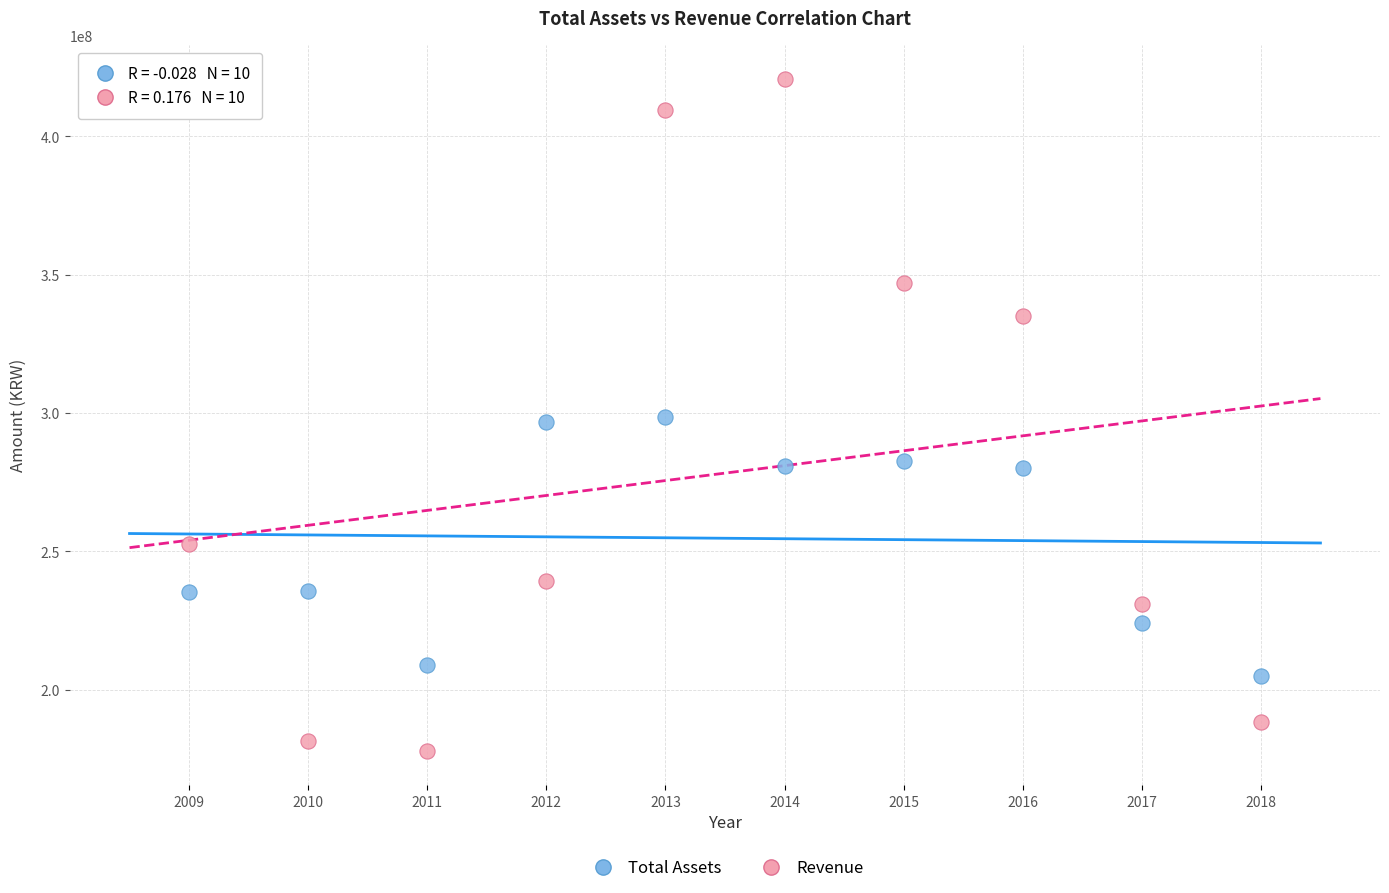

Which series reaches the minimum Y coordinate?

Revenue